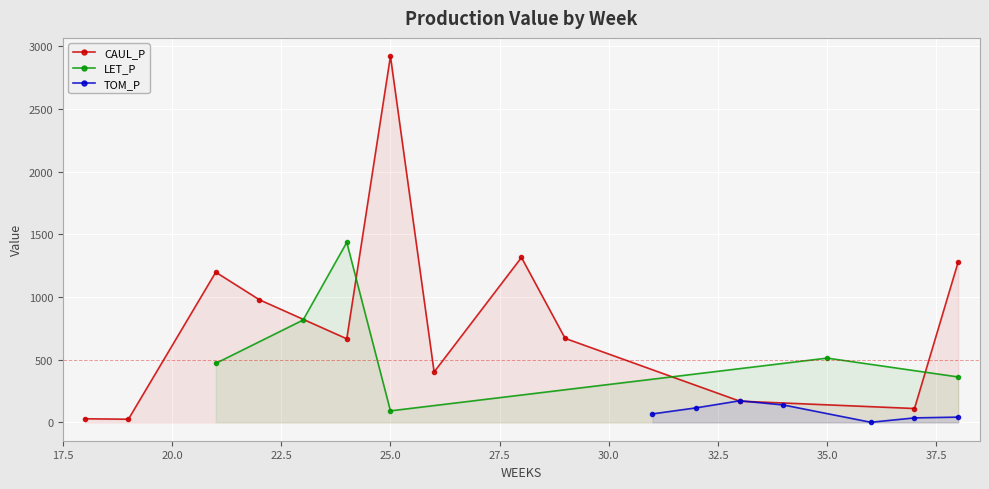

In TOM_P, how many points are higher than both neighbors (excluding endpoints)?

1